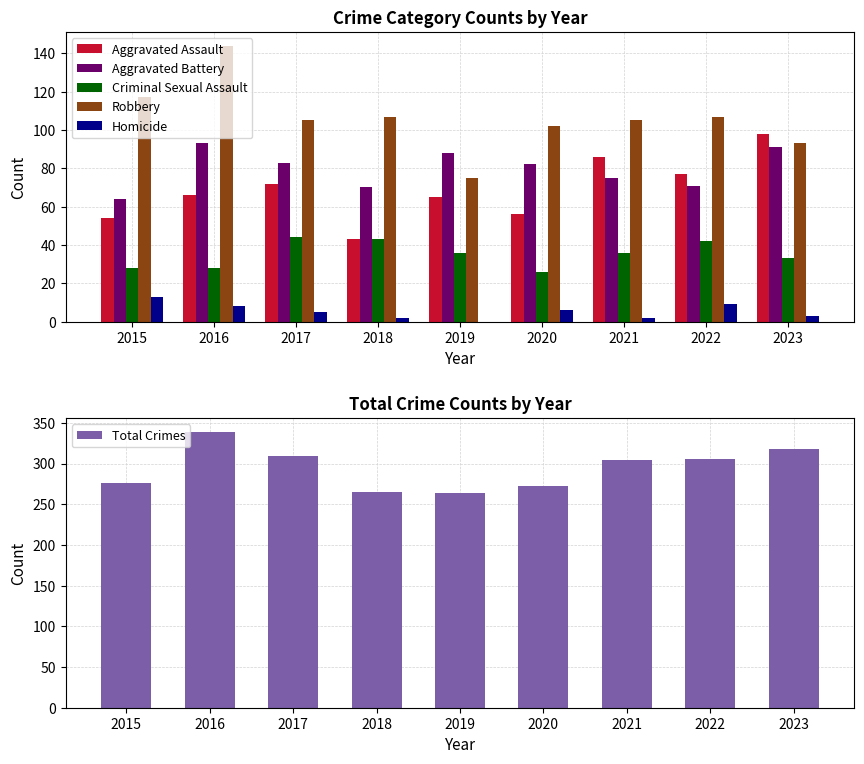

Which category has the lowest value across all series?

2019